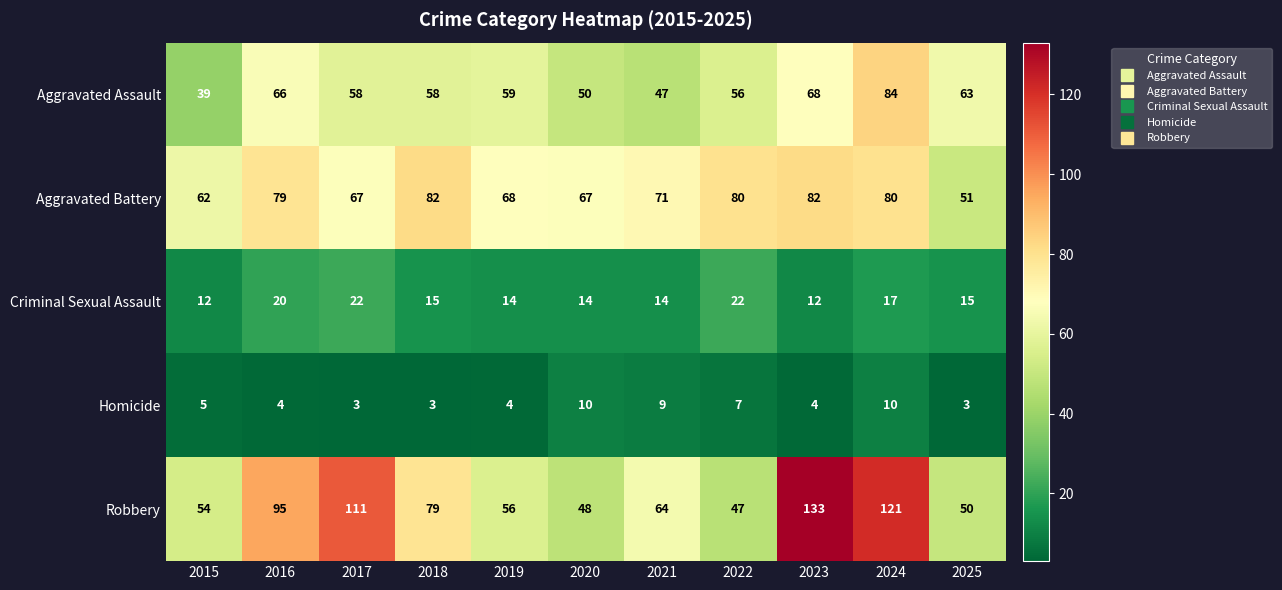

What is the sum of the Aggravated Battery values at 2019 and 2020?

135